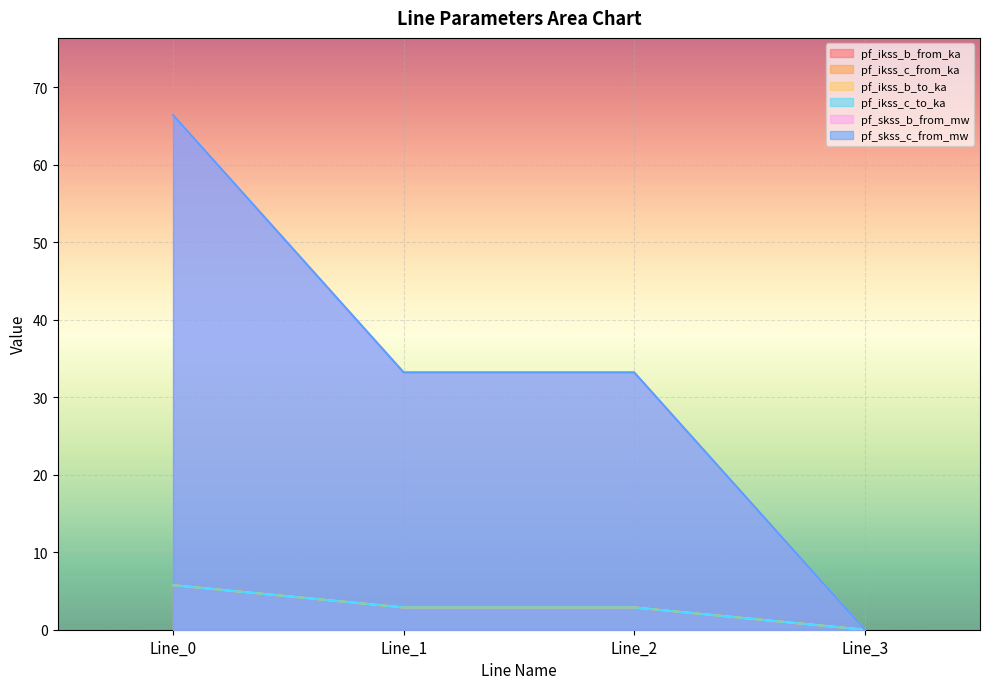

How many values in the pf_ikss_b_from_ka series are below 2?

1